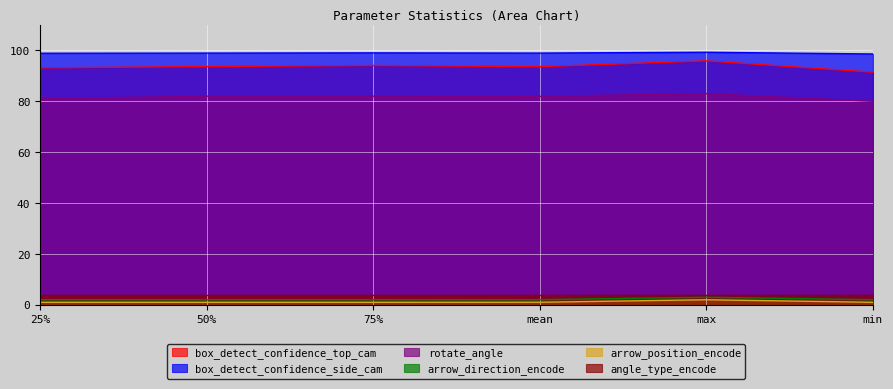

Where is the first local maximum for arrow_position_encode?

max